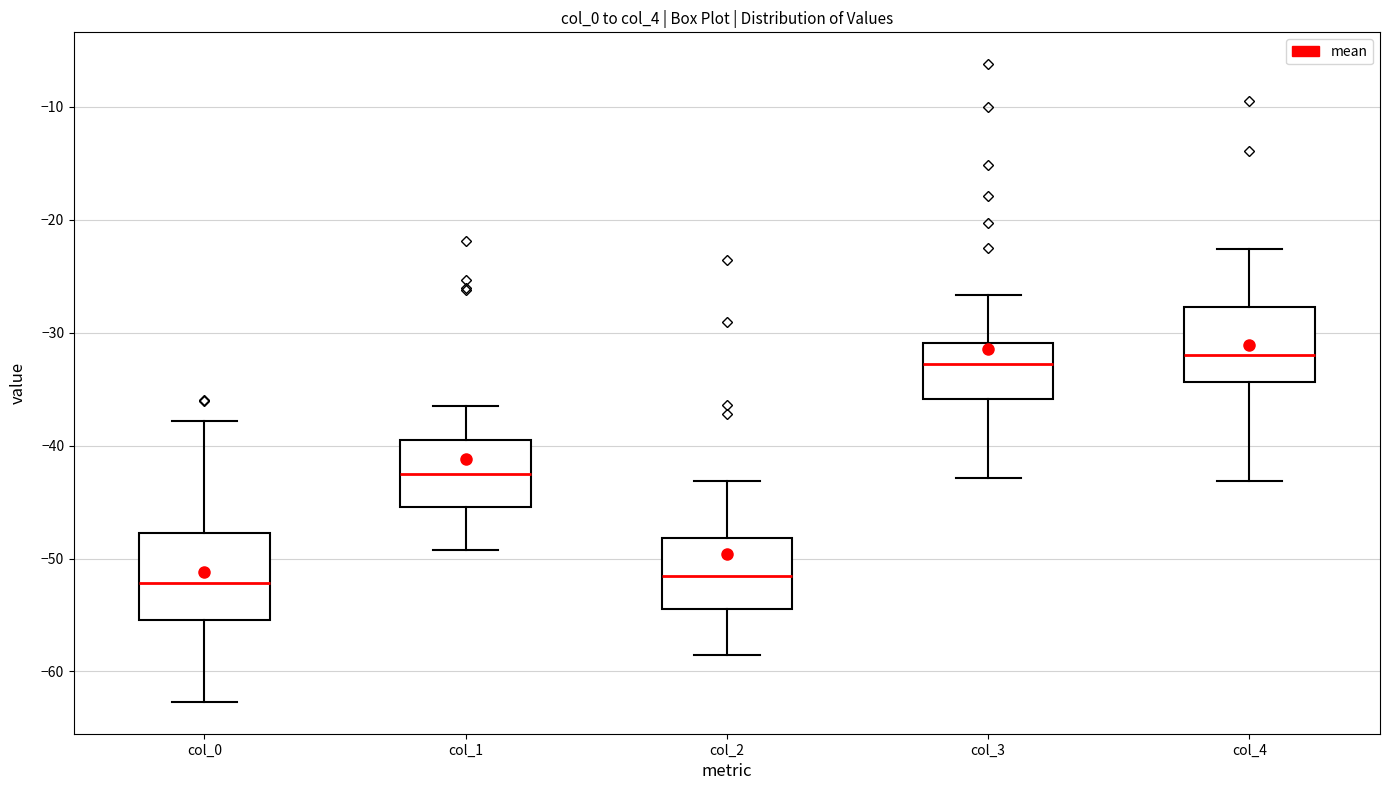

Comparing the boxes themselves (not the whiskers), which one is the tallest?

col_0